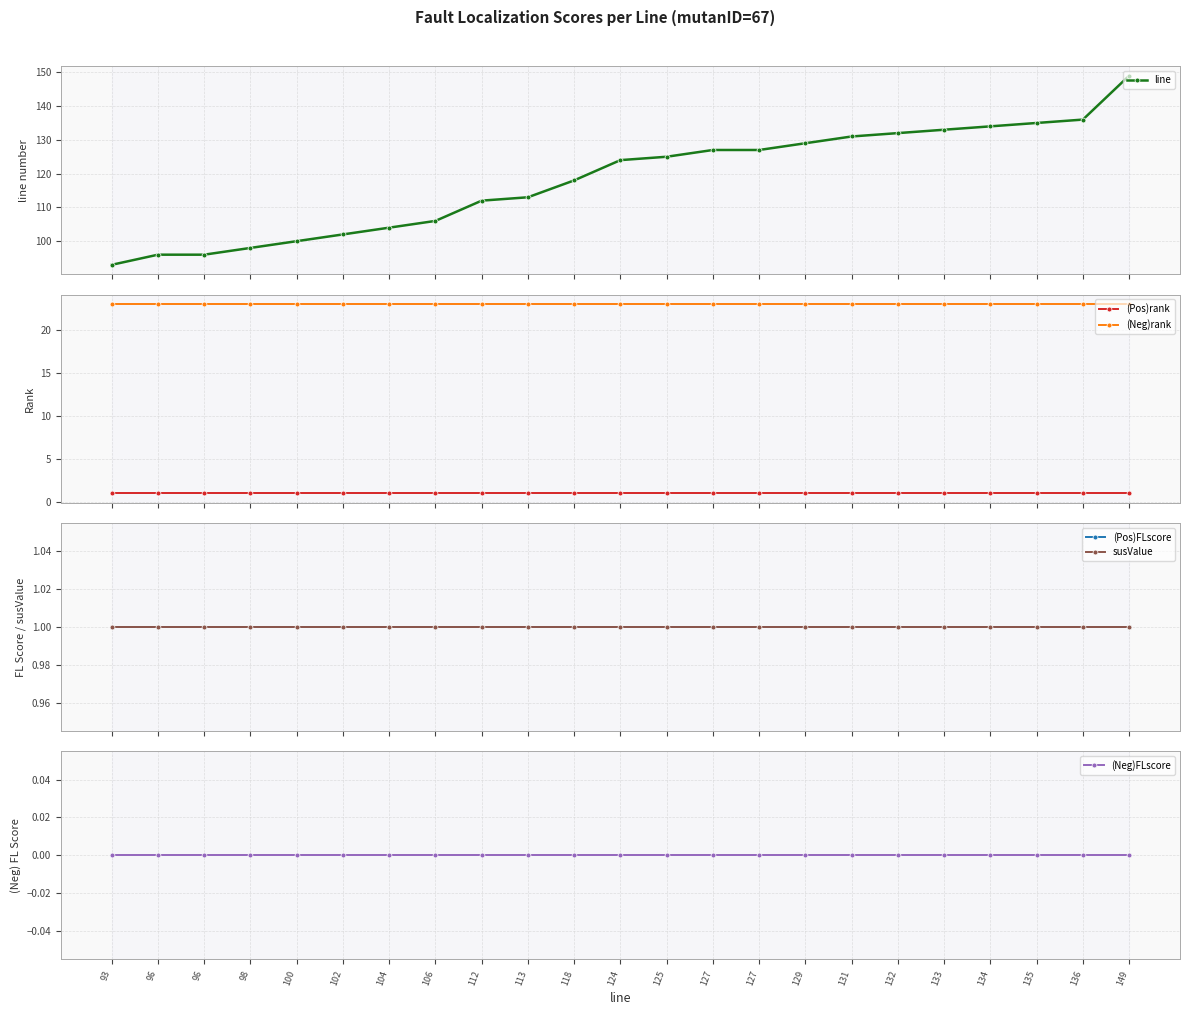

What is the average value of the (Pos)rank series?

1